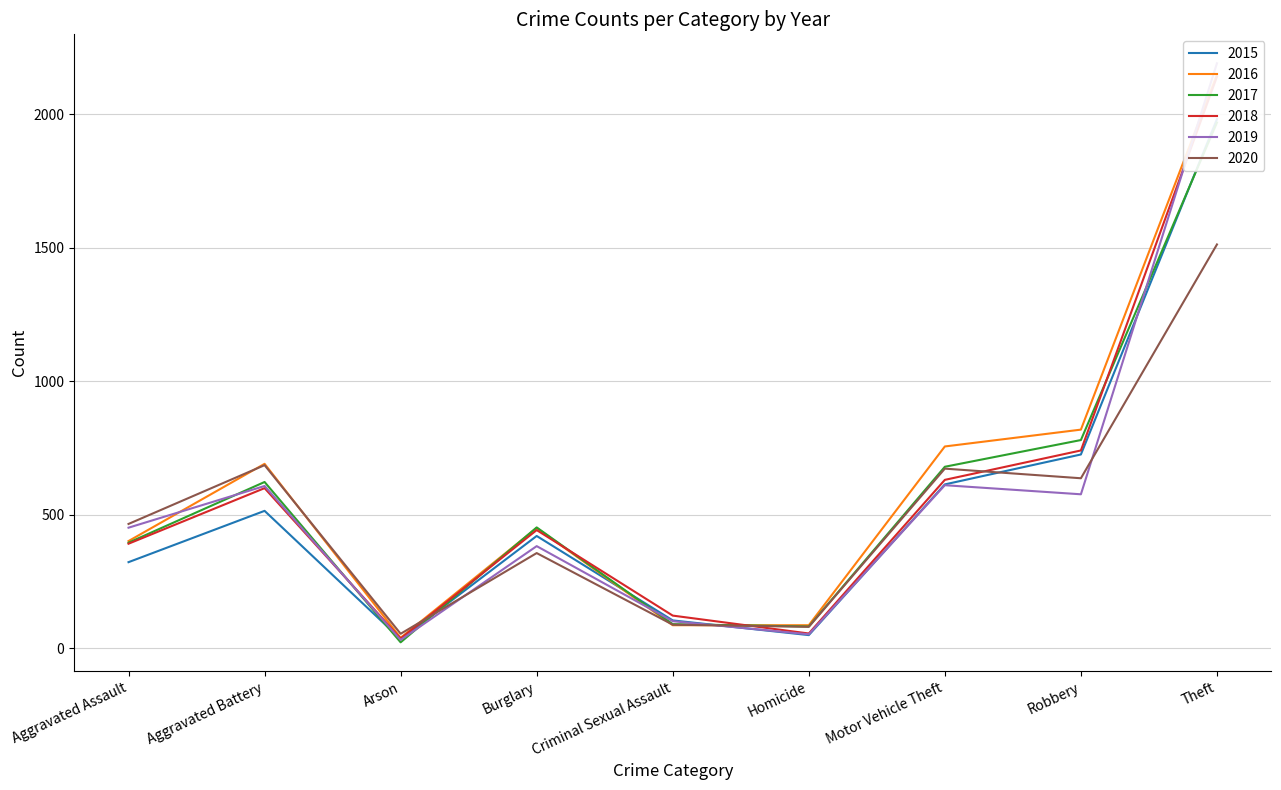

Rank the series by their maximum value, from lowest to highest.

2020, 2017, 2015, 2018, 2016, 2019